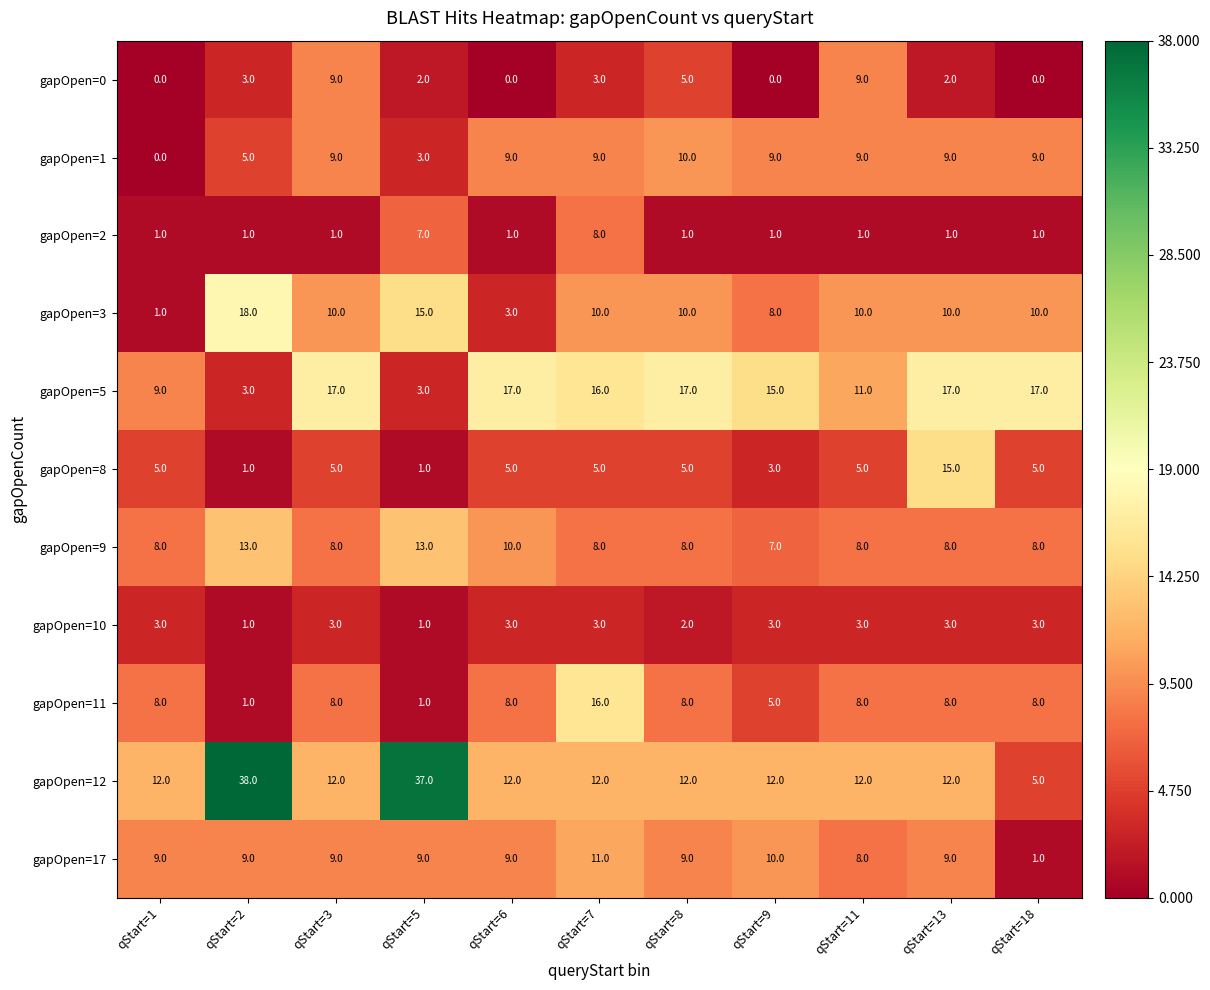

What is the lowest value of the gapOpen=9 series?

7